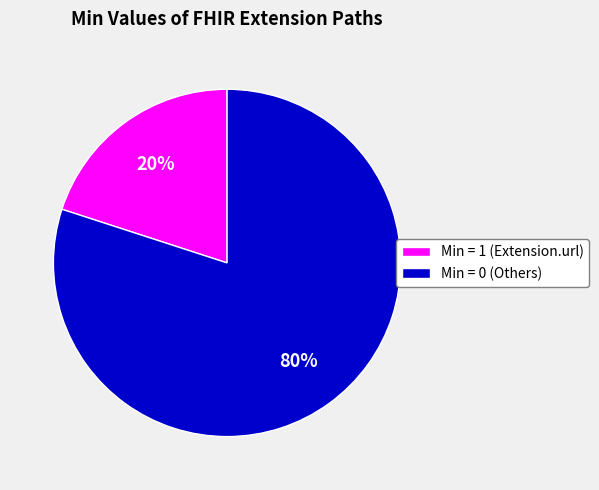

True or false: Min = 1 (Extension.url) accounts for 30% of the total.

False